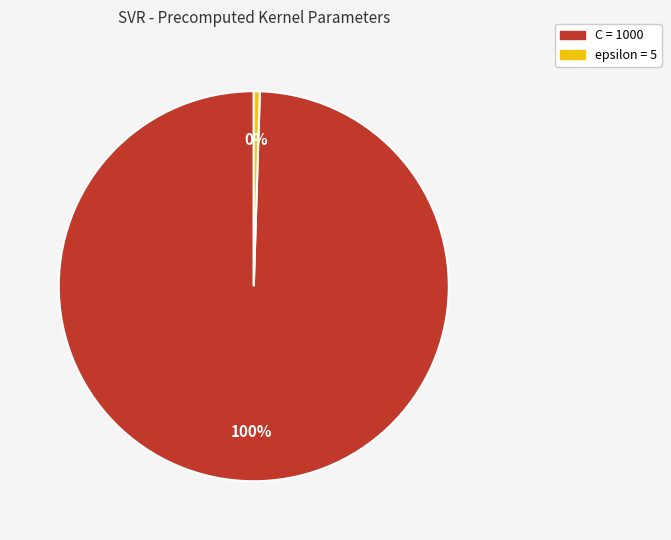

How many slices are in this pie chart?

2